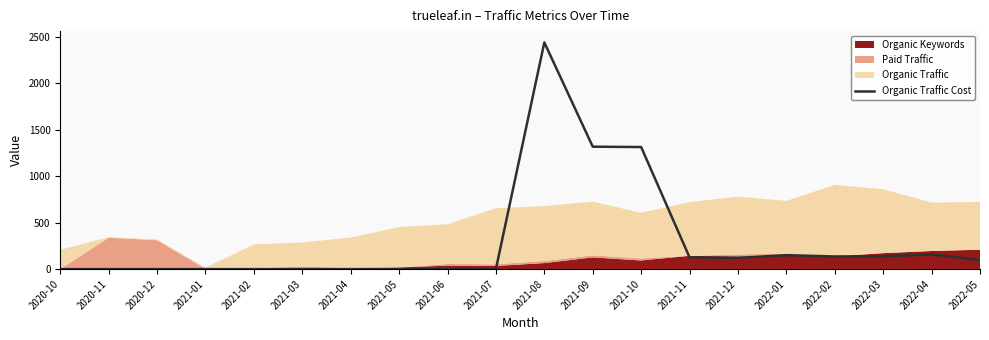

How many values are above zero?

11